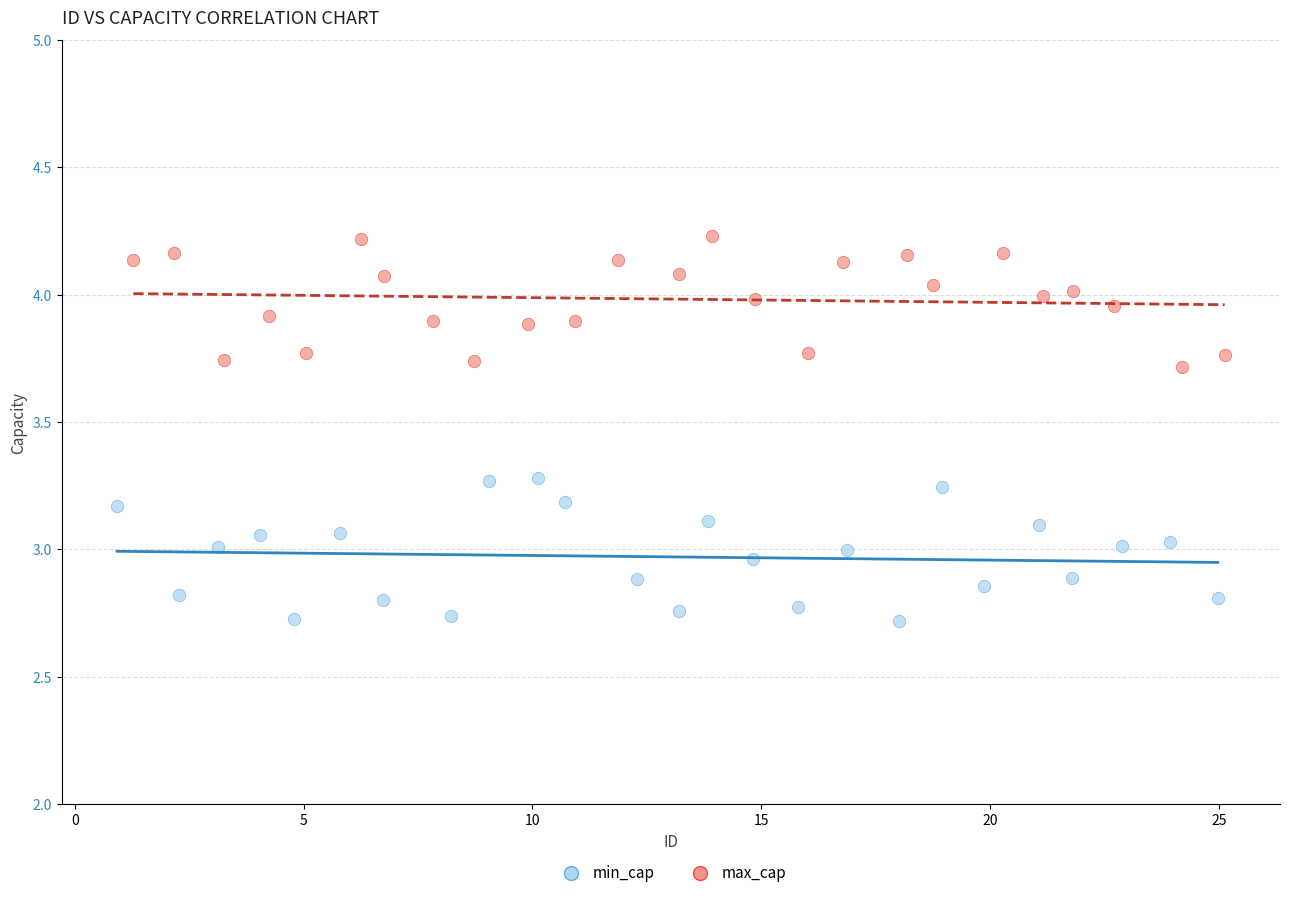

Which series reaches the maximum Y coordinate?

max_cap